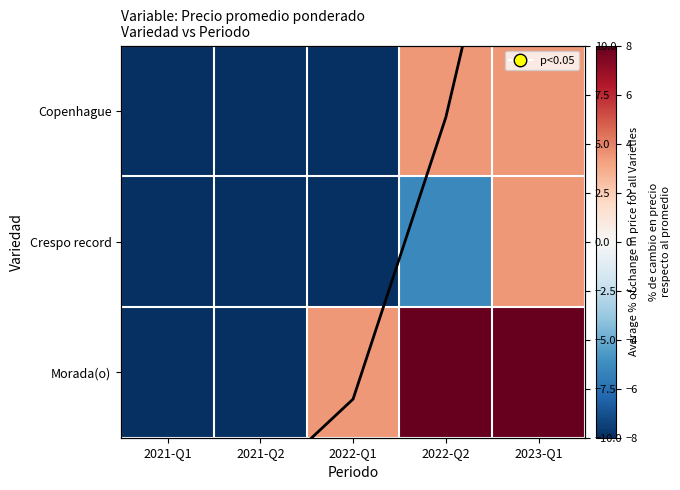

The value of Copenhague at 2021-Q1 is -24.4. True or false?

False